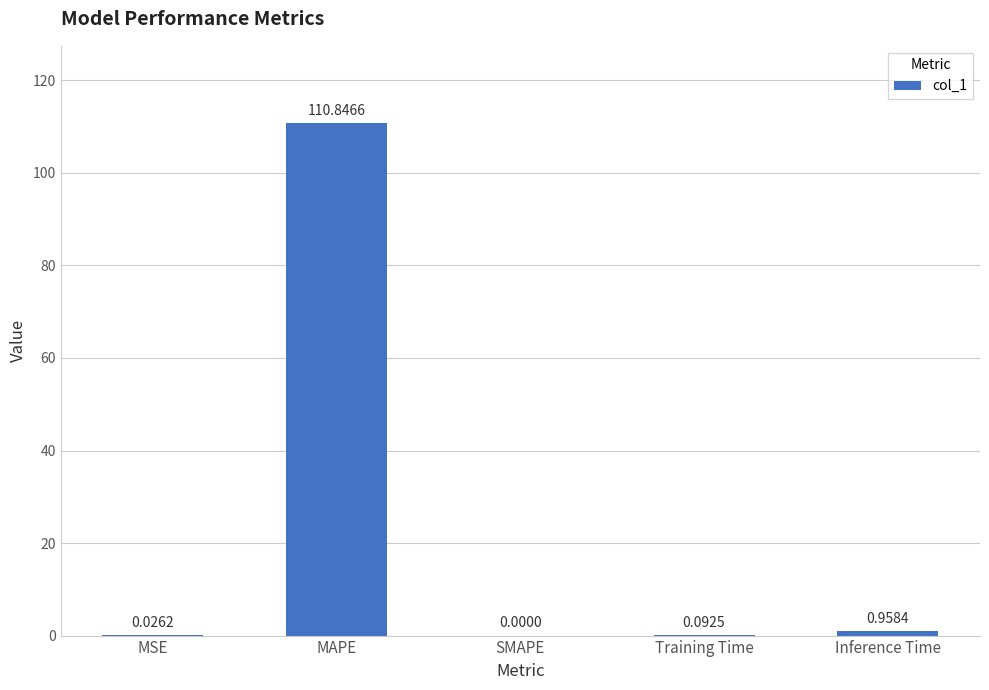

Count the number of data series in this chart.

1